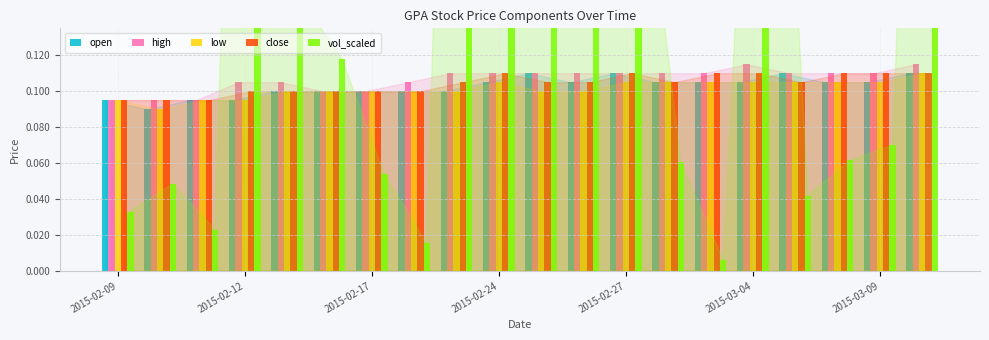

True or false: open has a value of 0.1 at 2015-02-12.

False